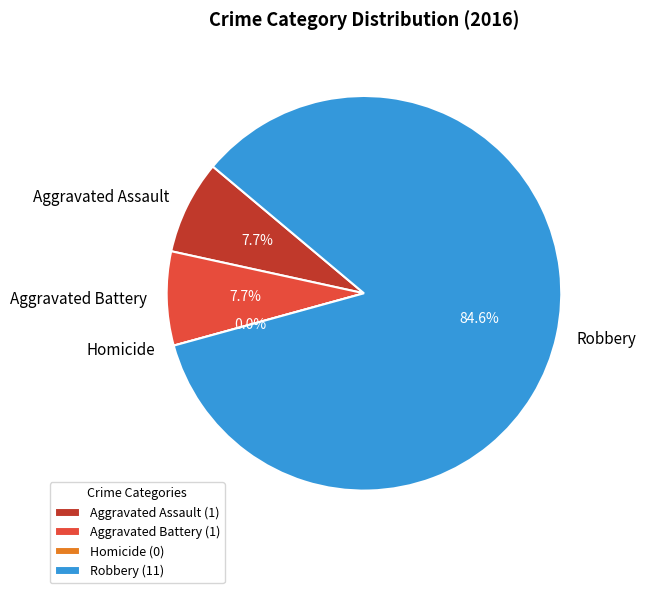

True or false: Homicide accounts for 8% of the total.

False